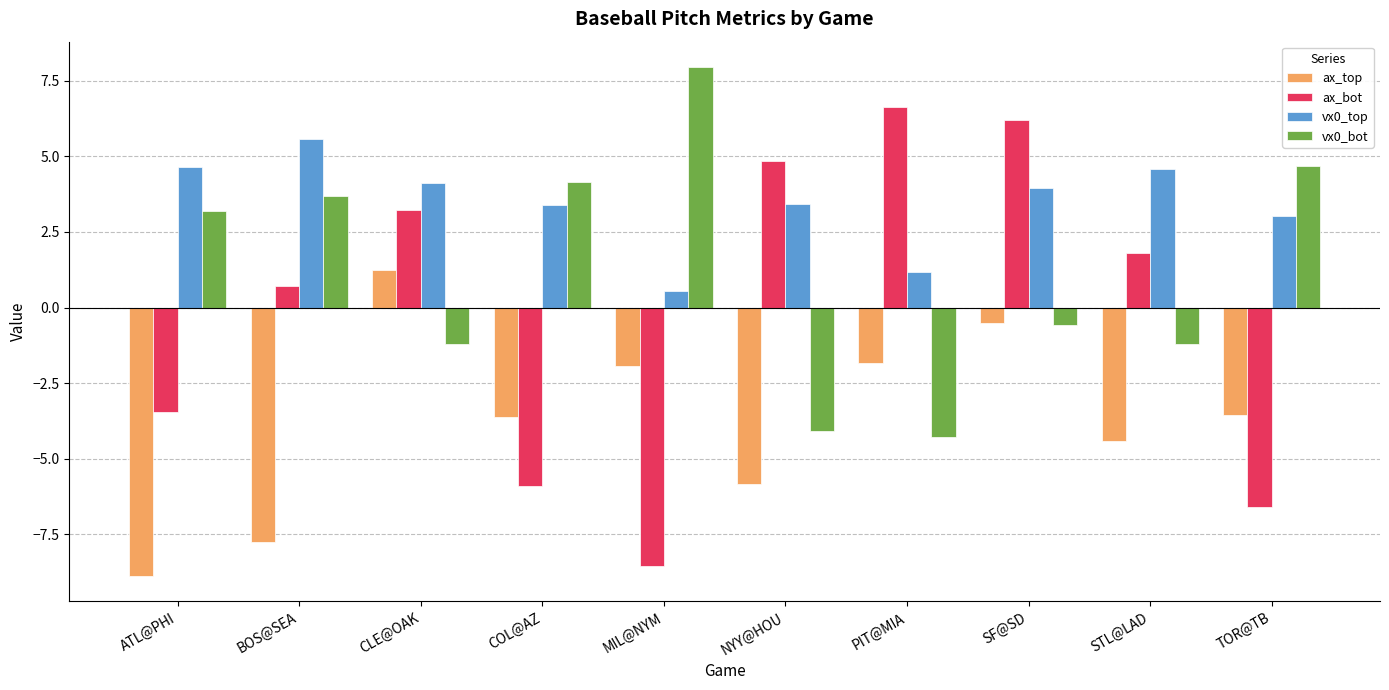

Rank the series at BOS@SEA from highest to lowest value.

vx0_top, vx0_bot, ax_bot, ax_top